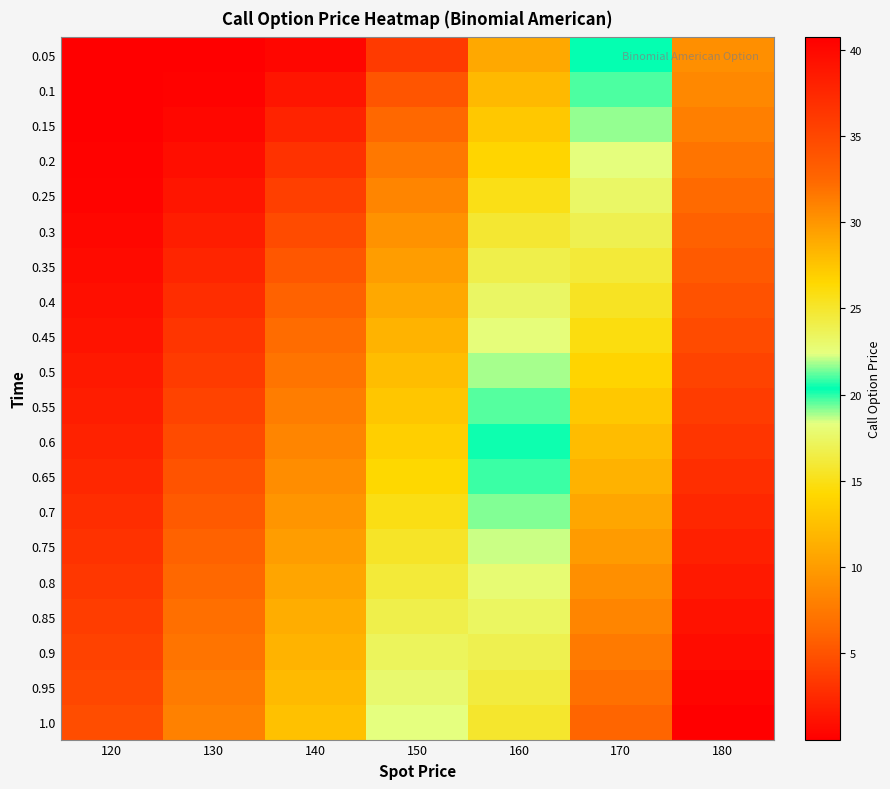

At which category is the sum across all series the highest?

180